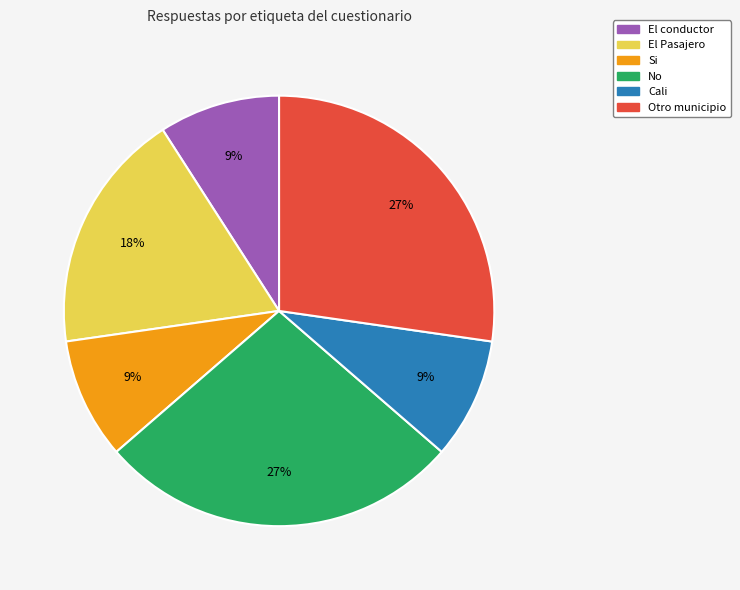

Is there a majority slice in this chart?

No